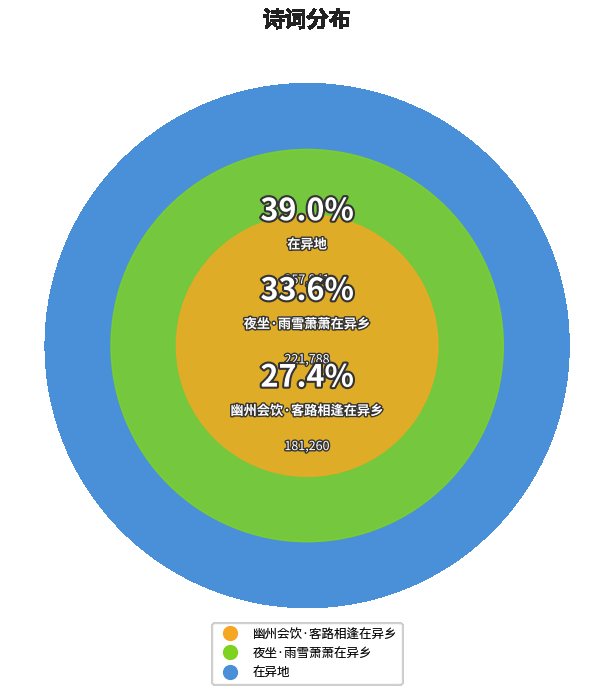

Which has a higher value, 幽州会饮·客路相逢在异乡 or 夜坐·雨雪萧萧在异乡?

夜坐·雨雪萧萧在异乡